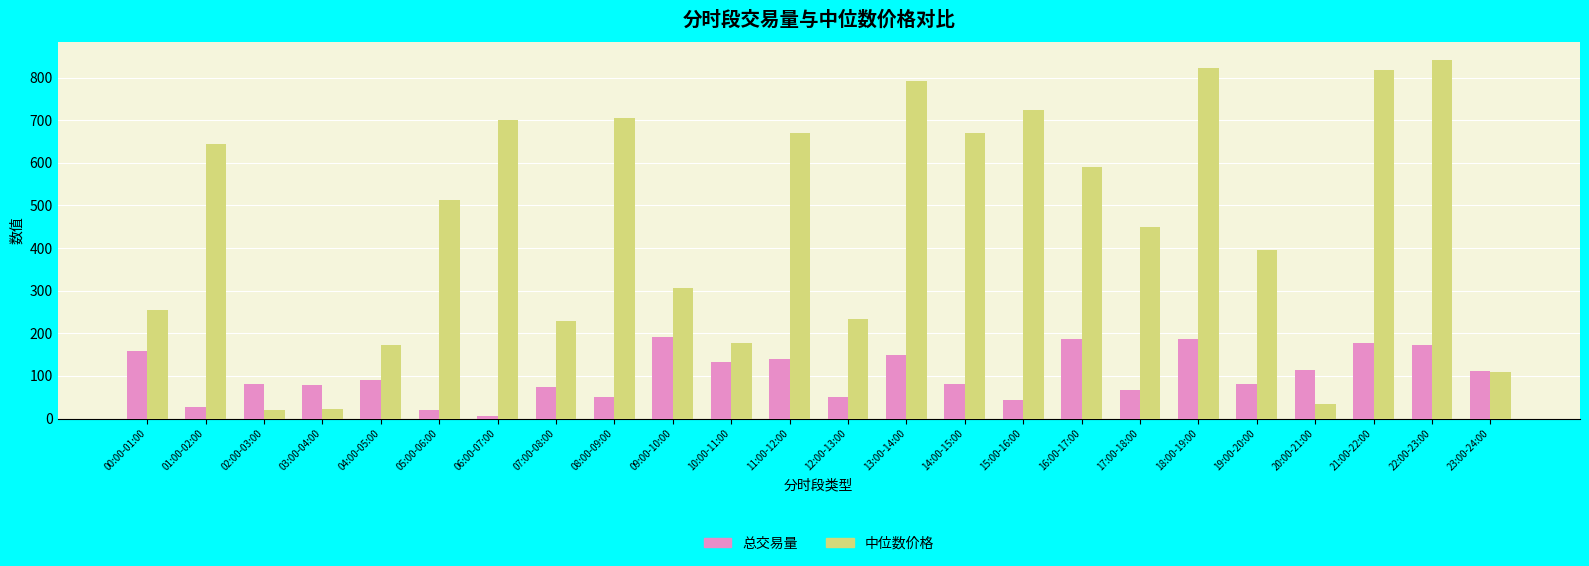

At which label is 中位数价格 closest to 430?

17:00-18:00